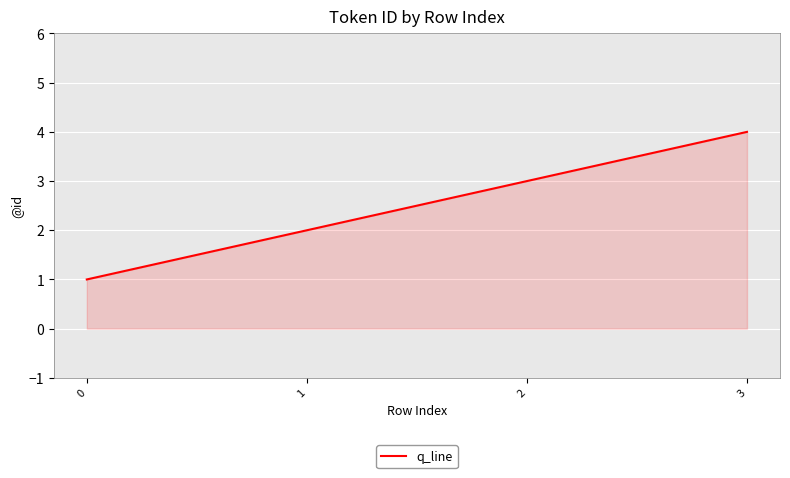

What is the sum of the values at 3 and 1?

6